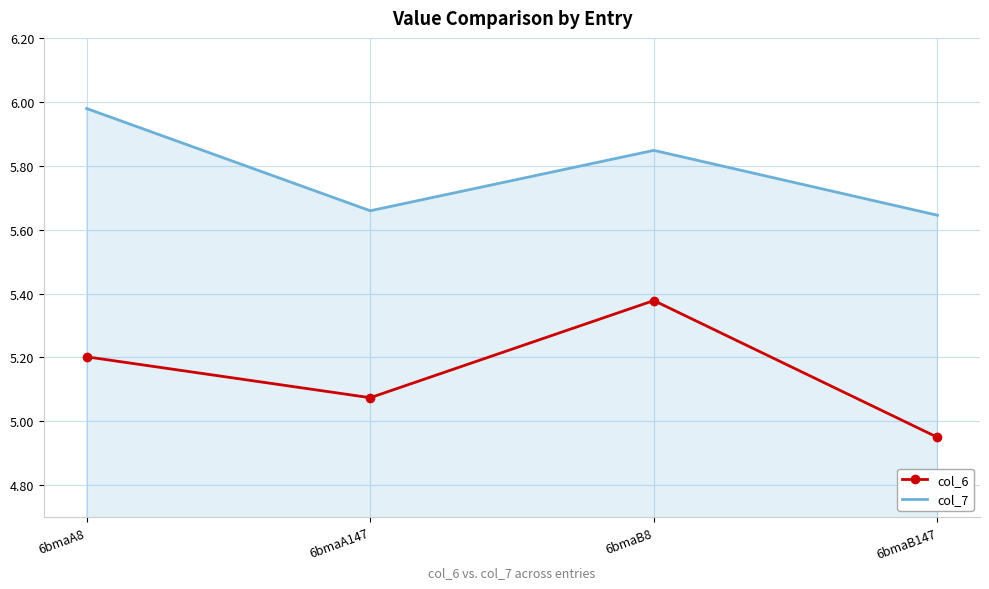

Rank the series by their maximum value, from lowest to highest.

col_6, col_7